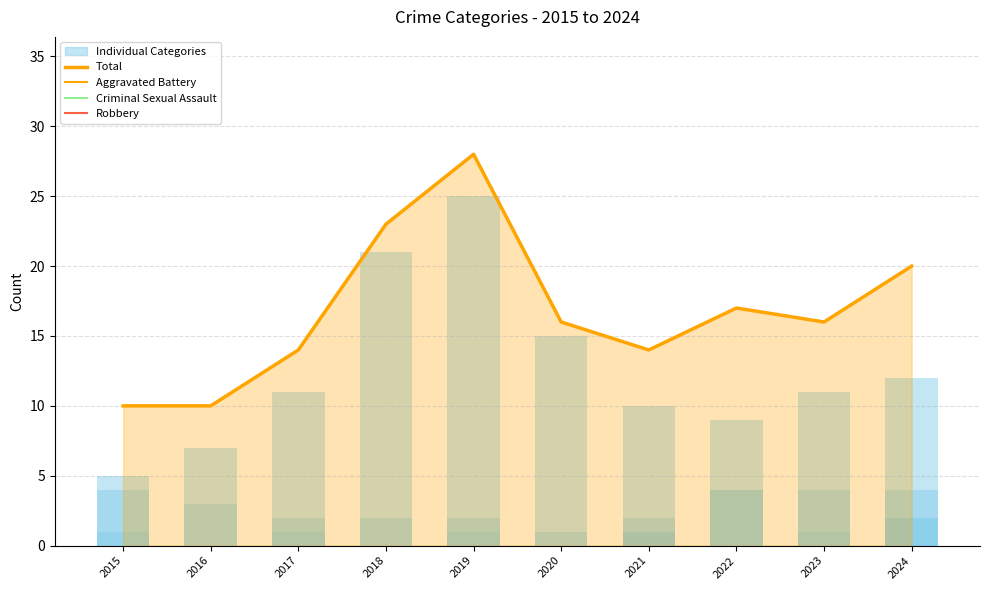

Which has a higher value, 2018 or 2015?

2018